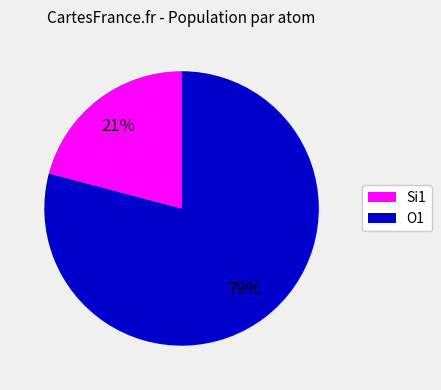

How many segments does this pie chart have?

2